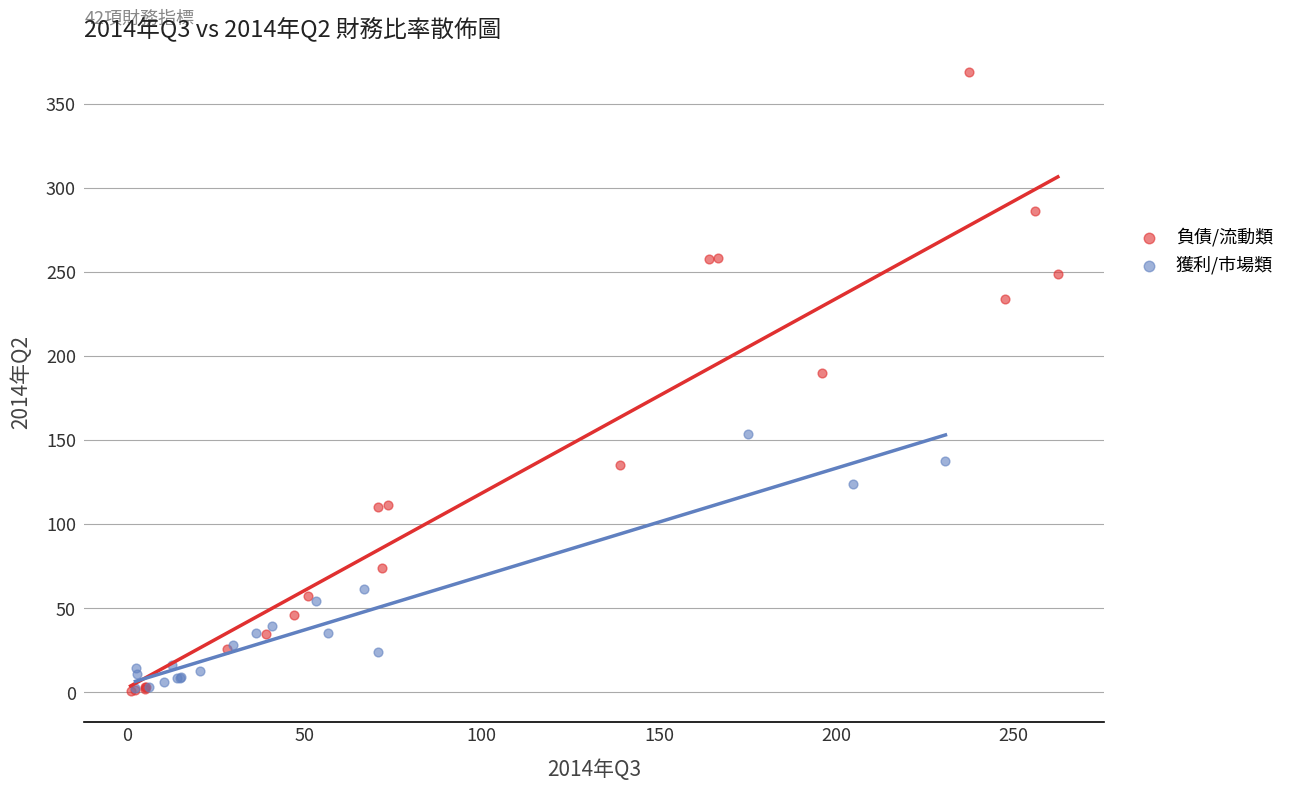

Which series has the widest spread of Y values?

負債/流動類